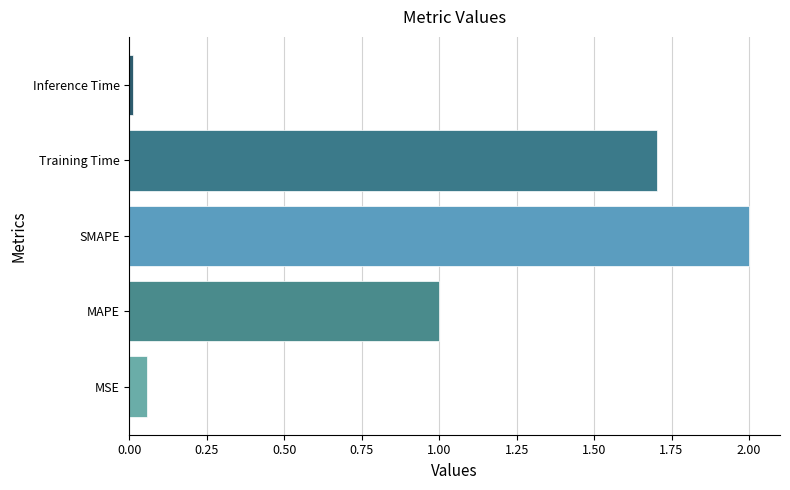

What is the difference between the maximum and second lowest values?

1.9